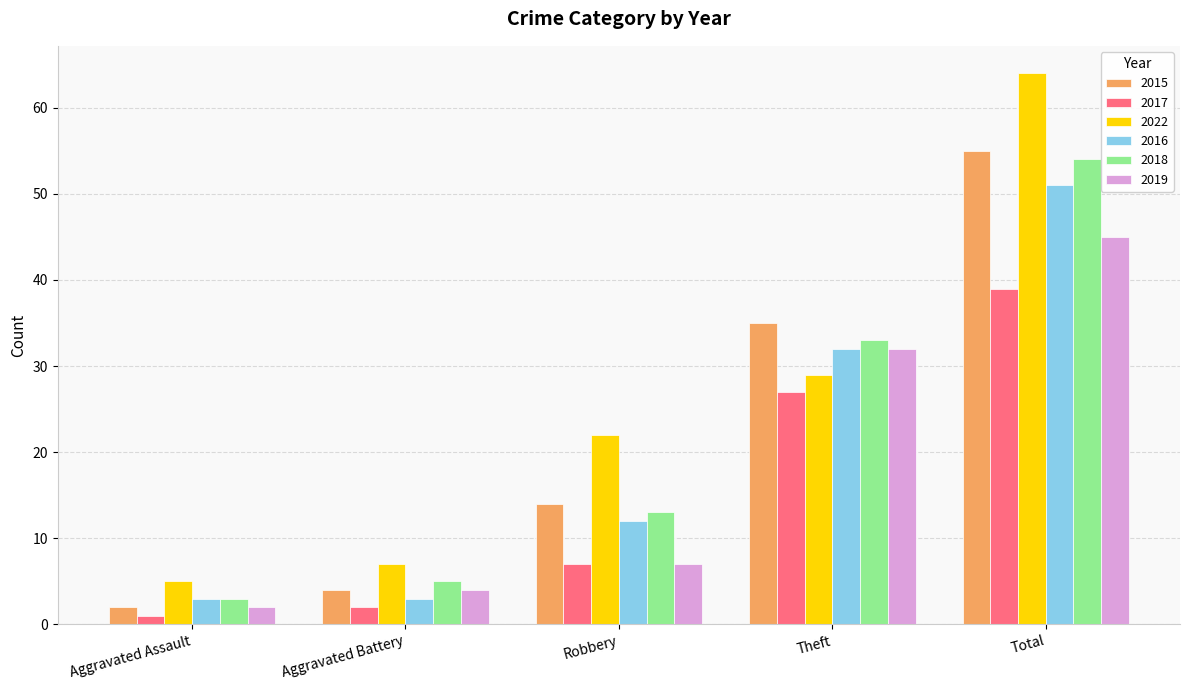

What is the label of the 5th bar from the left?

Total